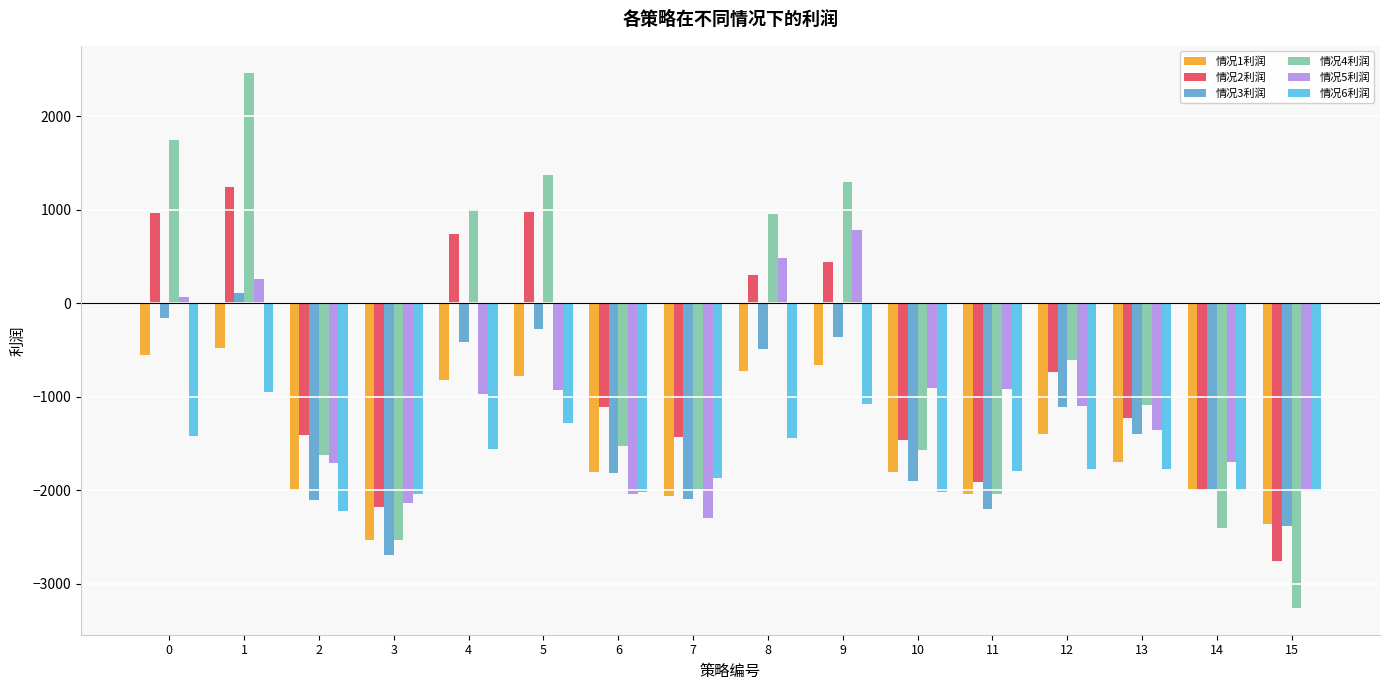

Which series has the largest range (max minus min)?

情况4利润